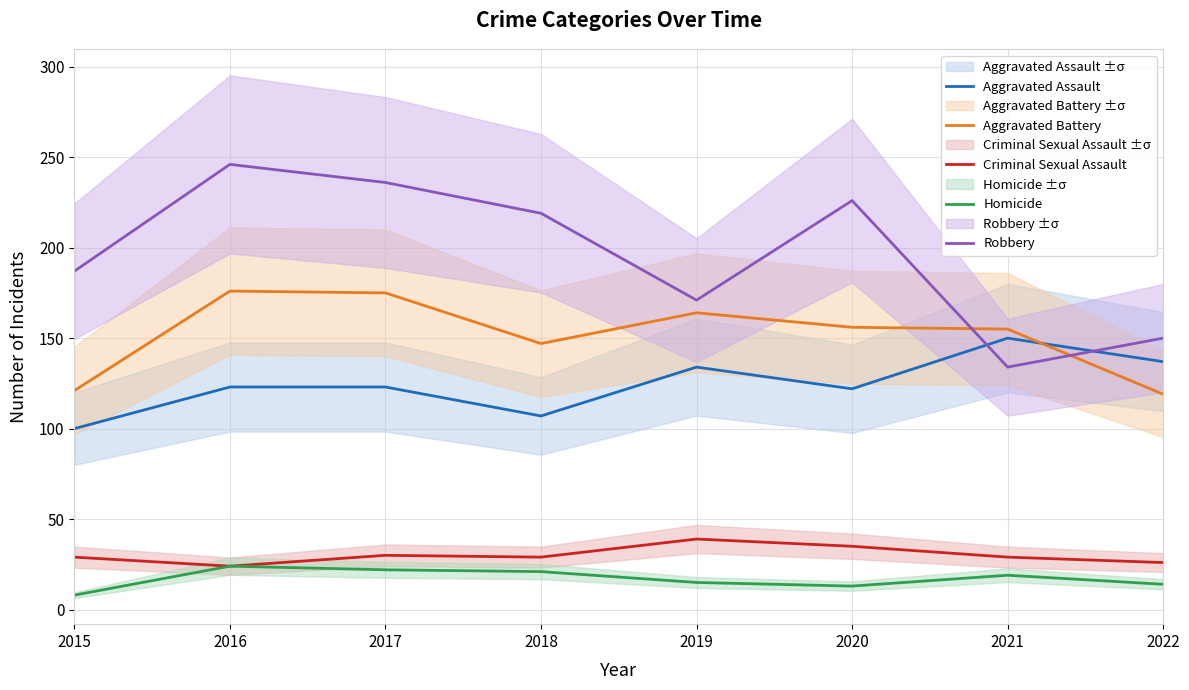

Where do Aggravated Assault and Robbery first cross each other?

2020 and 2021